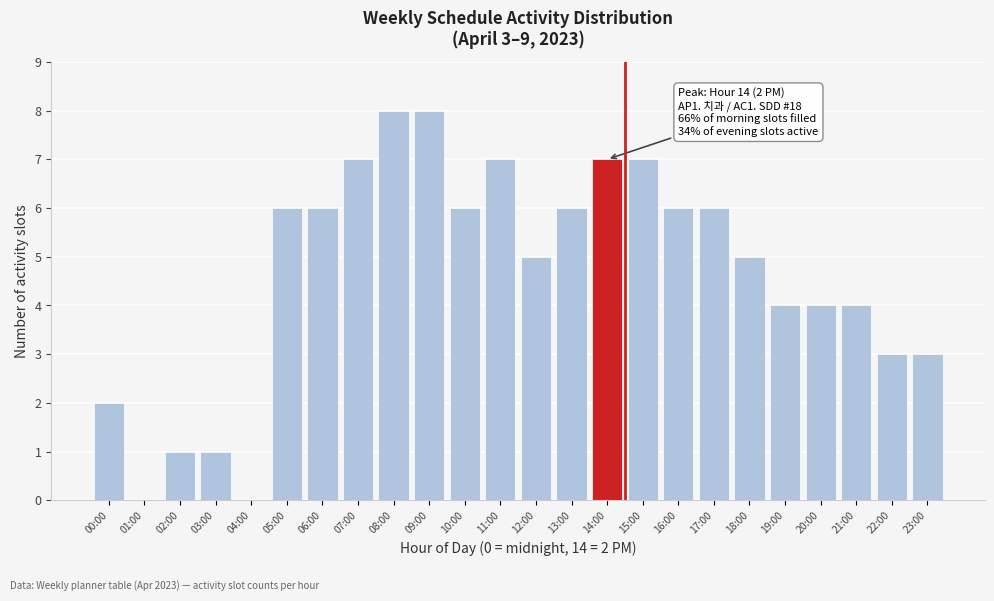

Reading left to right, transcribe all the data shown in this chart.

00:00=2	01:00=0	02:00=1	03:00=1	04:00=0	05:00=6	06:00=6	07:00=7	08:00=8	09:00=8	10:00=6	11:00=7	12:00=5	13:00=6	14:00=7	15:00=7	16:00=6	17:00=6	18:00=5	19:00=4	20:00=4	21:00=4	22:00=3	23:00=3